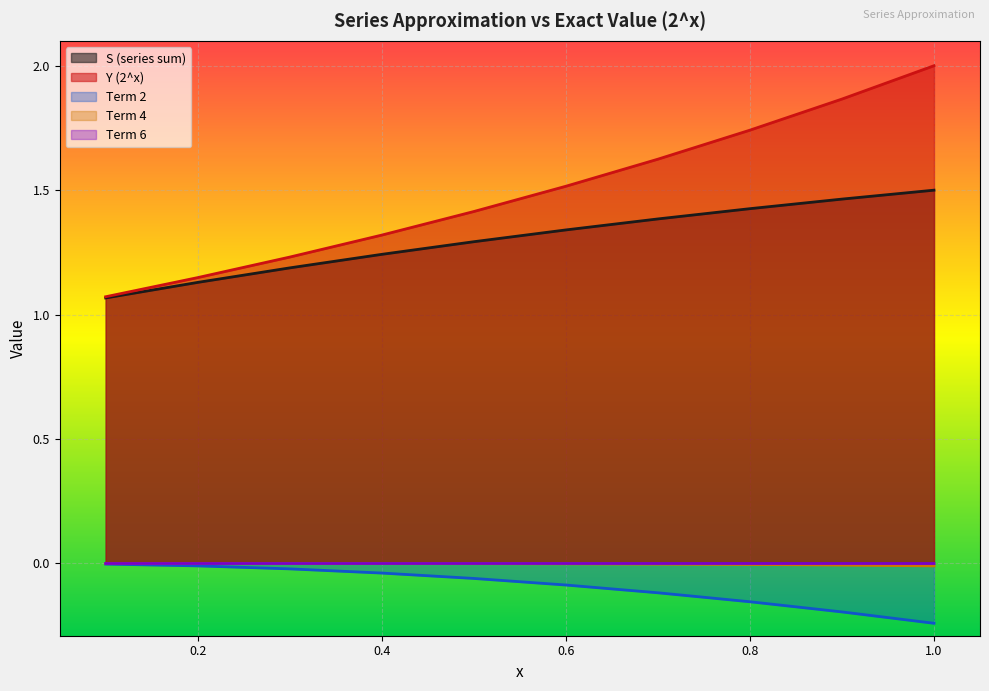

Is the value of Term 6 at 0.2 greater than the value of Term 2 at 0.6?

Yes